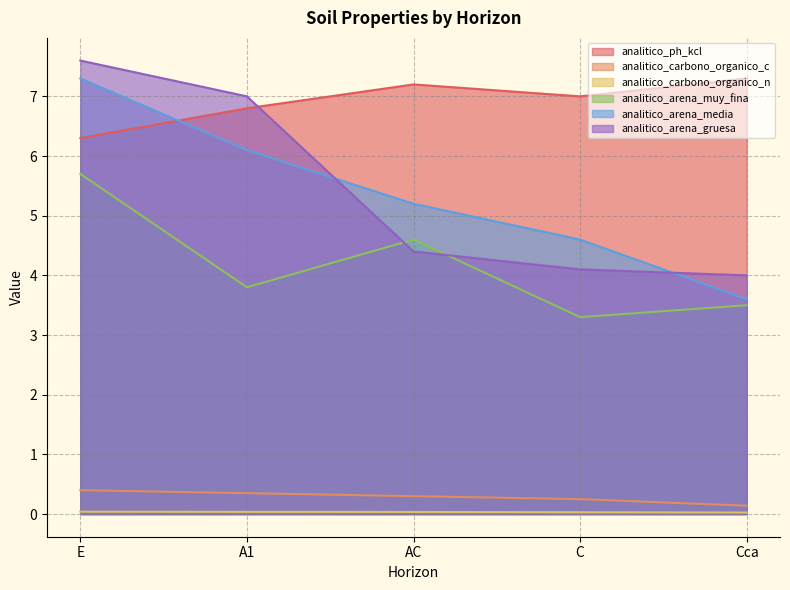

How many data points in analitico_ph_kcl are less than 7?

2